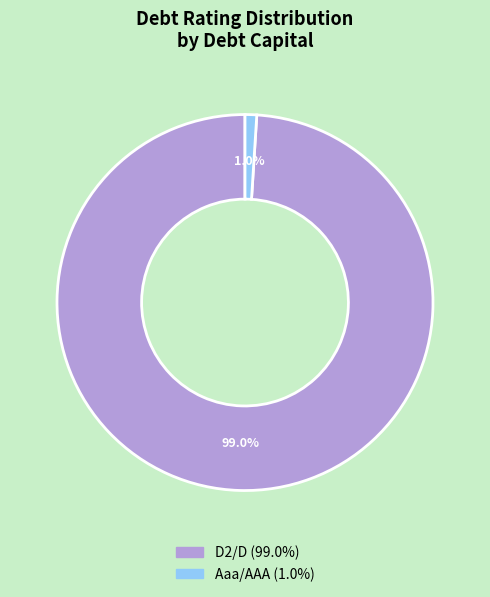

Do Aaa/AAA and D2/D together represent more than half of the pie?

Yes